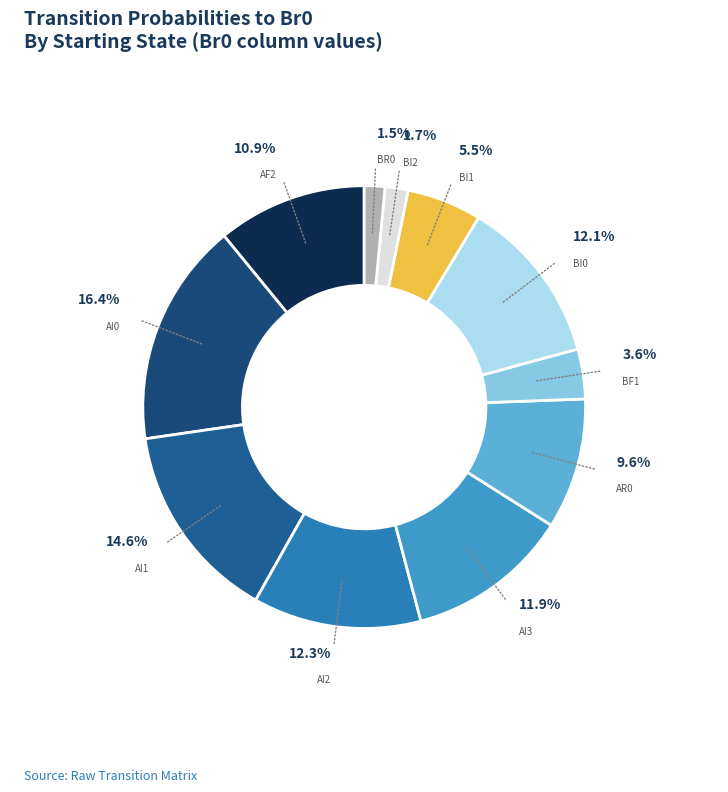

How many slices are in this pie chart?

11